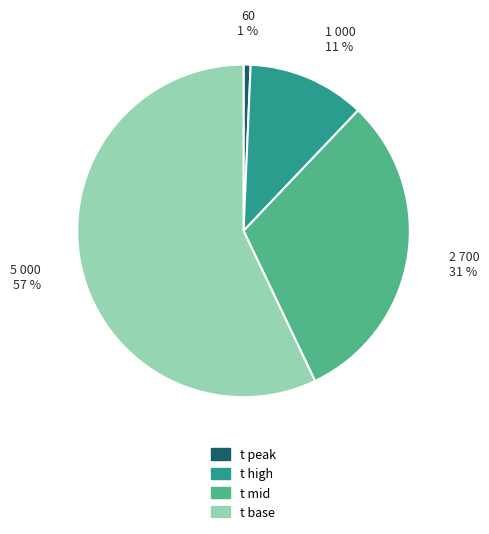

To the nearest percent, what percentage of the pie is t peak?

1%